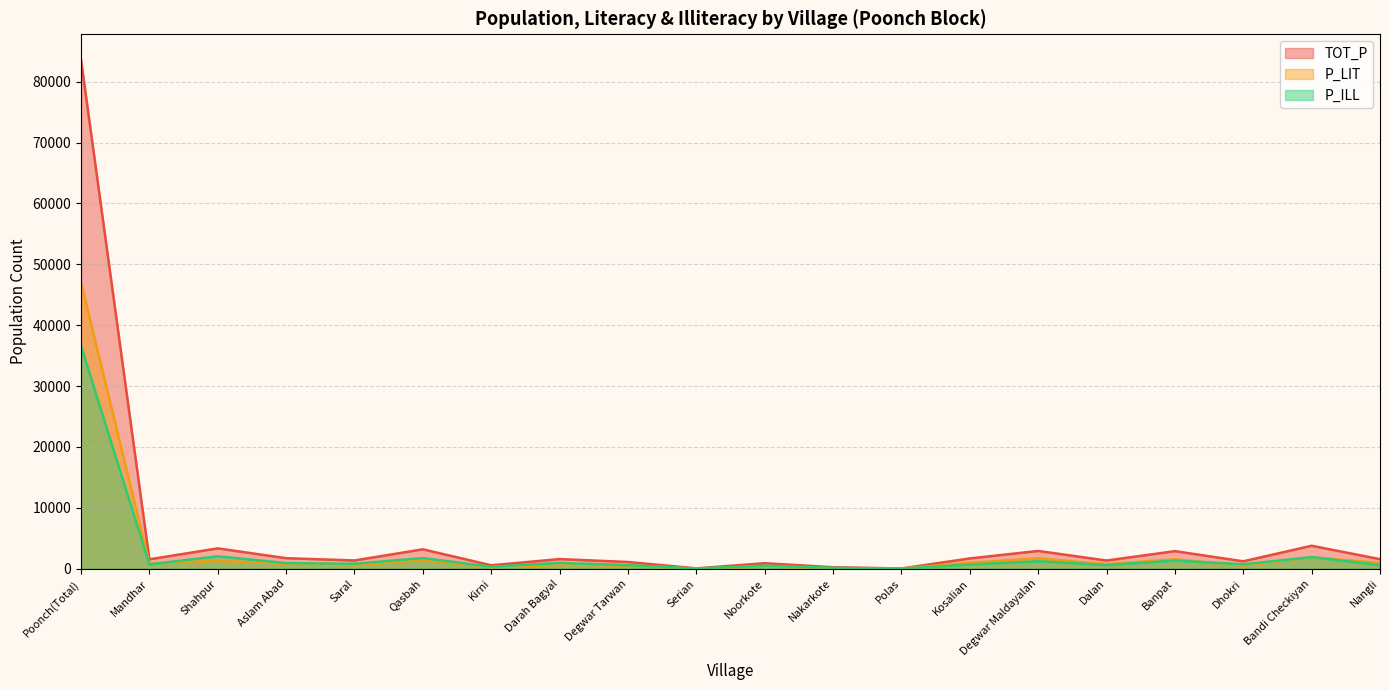

What value does the P_ILL series have at Degwar Tarwan, to the nearest 50?

600